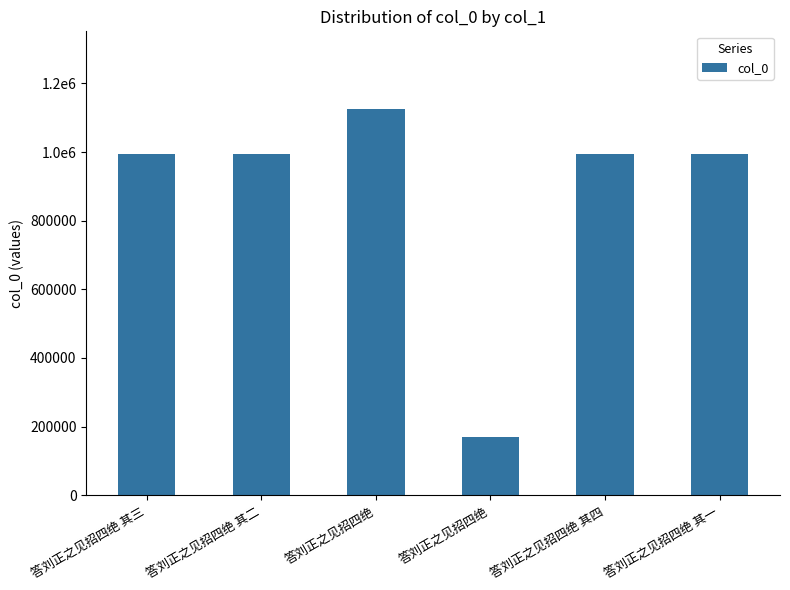

What value does the data have at 答刘正之见招四绝 其一, to the nearest 50?

994500